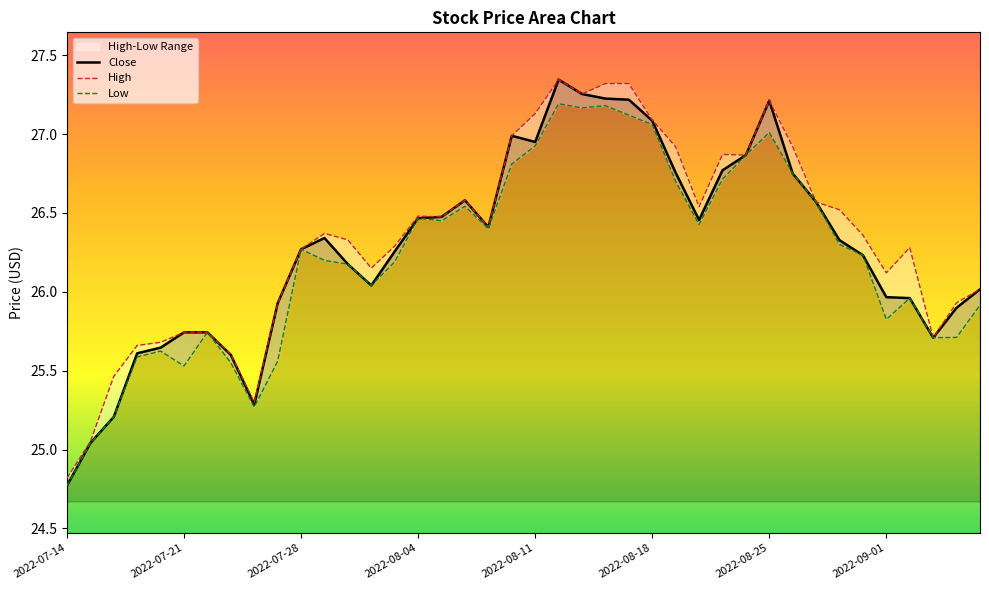

How many interior local valleys does the High series have?

9